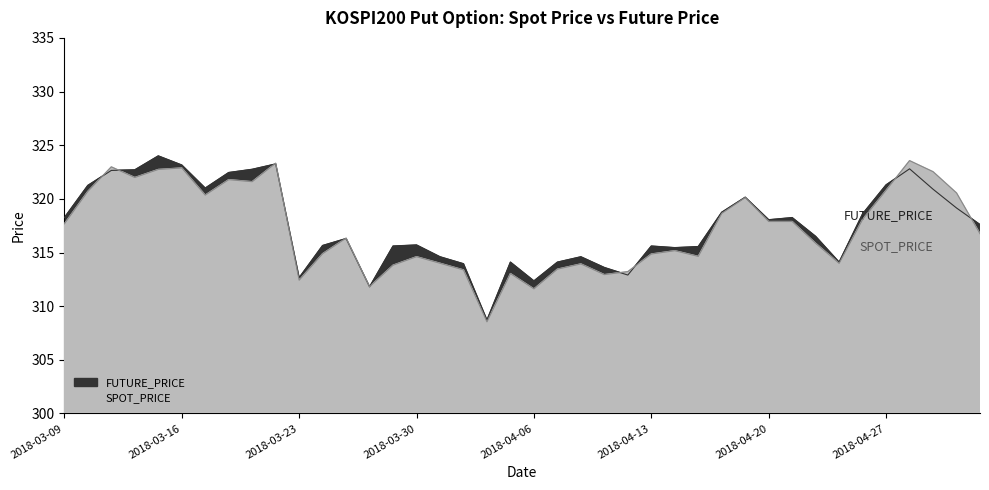

Reading left to right, list all the values displayed in this chart.

SPOT_PRICE: 2018-03-09=317.7	2018-03-12=320.7	2018-03-13=323.0	2018-03-14=322.0	2018-03-15=322.7	2018-03-16=322.9	2018-03-19=320.4	2018-03-20=321.8	2018-03-21=321.6	2018-03-22=323.3	2018-03-23=312.4	2018-03-26=314.9	2018-03-27=316.3	2018-03-28=311.8	2018-03-29=313.8	2018-03-30=314.6	2018-04-02=314.0	2018-04-03=313.4	2018-04-04=308.5	2018-04-05=313.0	2018-04-06=311.6	2018-04-09=313.4	2018-04-10=313.9	2018-04-11=312.9	2018-04-12=313.2	2018-04-13=314.9	2018-04-16=315.2	2018-04-17=314.6	2018-04-18=318.6	2018-04-19=320.1	2018-04-20=317.9	2018-04-23=317.9	2018-04-24=315.9	2018-04-25=314.0	2018-04-26=318.1	2018-04-27=320.8	2018-04-30=323.6	2018-05-02=322.5	2018-05-03=320.6	2018-05-04=316.8
FUTURE_PRICE: 2018-03-09=318.2	2018-03-12=321.2	2018-03-13=322.6	2018-03-14=322.7	2018-03-15=324.0	2018-03-16=323.1	2018-03-19=321.0	2018-03-20=322.4	2018-03-21=322.8	2018-03-22=323.2	2018-03-23=312.6	2018-03-26=315.6	2018-03-27=316.3	2018-03-28=311.8	2018-03-29=315.6	2018-03-30=315.7	2018-04-02=314.6	2018-04-03=313.9	2018-04-04=308.7	2018-04-05=314.1	2018-04-06=312.4	2018-04-09=314.1	2018-04-10=314.6	2018-04-11=313.6	2018-04-12=312.9	2018-04-13=315.6	2018-04-16=315.4	2018-04-17=315.6	2018-04-18=318.8	2018-04-19=320.1	2018-04-20=318.1	2018-04-23=318.2	2018-04-24=316.5	2018-04-25=314.1	2018-04-26=318.6	2018-04-27=321.3	2018-04-30=322.8	2018-05-02=320.9	2018-05-03=319.1	2018-05-04=317.6